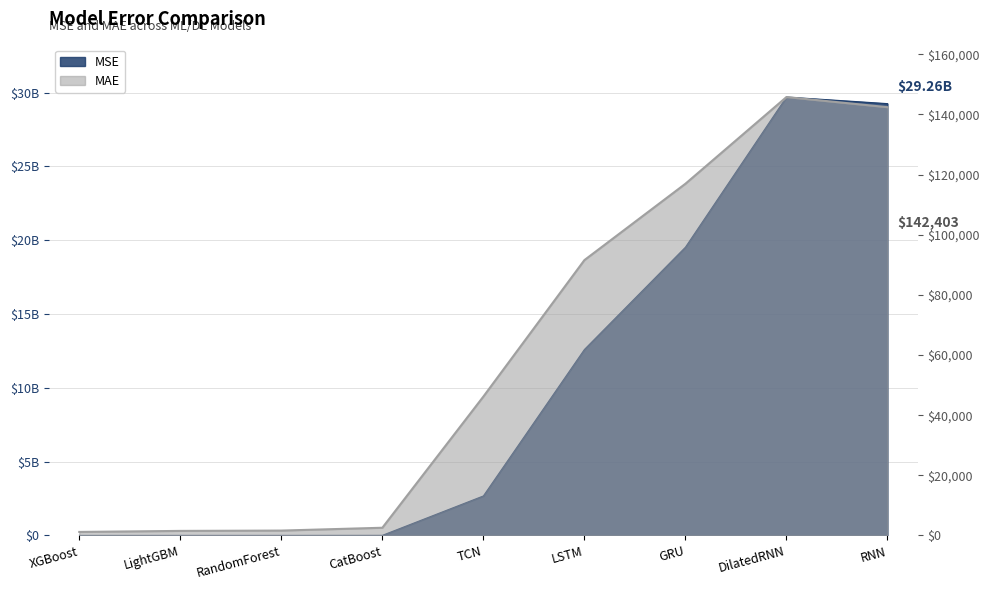

At which label does MSE first exceed 2677295197?

TCN